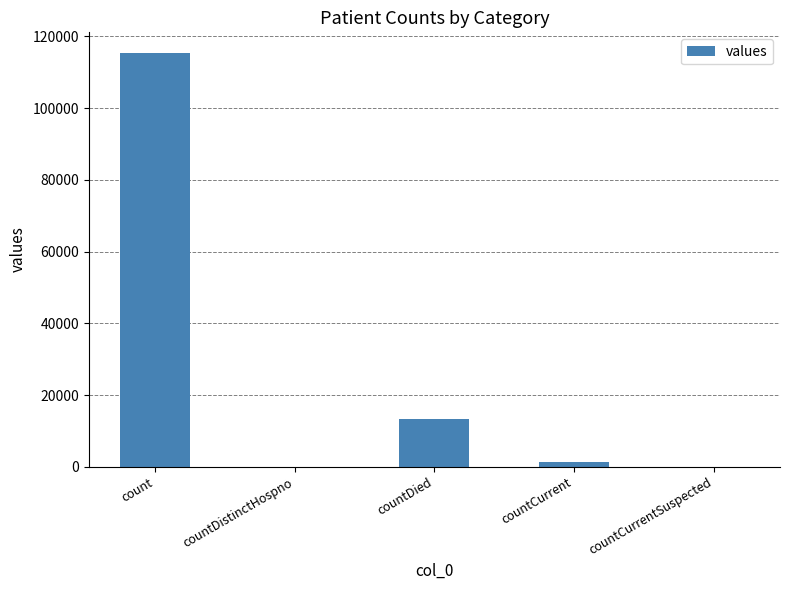

True or false: the data shows 74709 at countDistinctHospno.

False